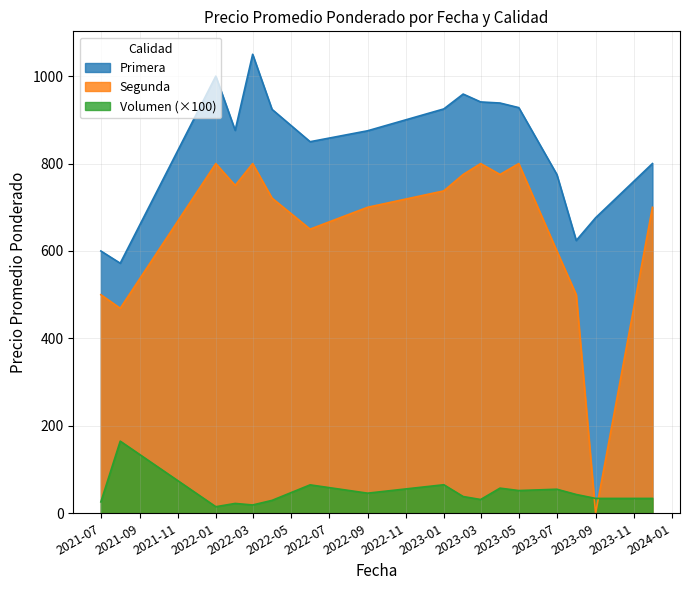

At 2023-05, list the series in order from smallest to largest.

Volumen (×100), Segunda, Primera